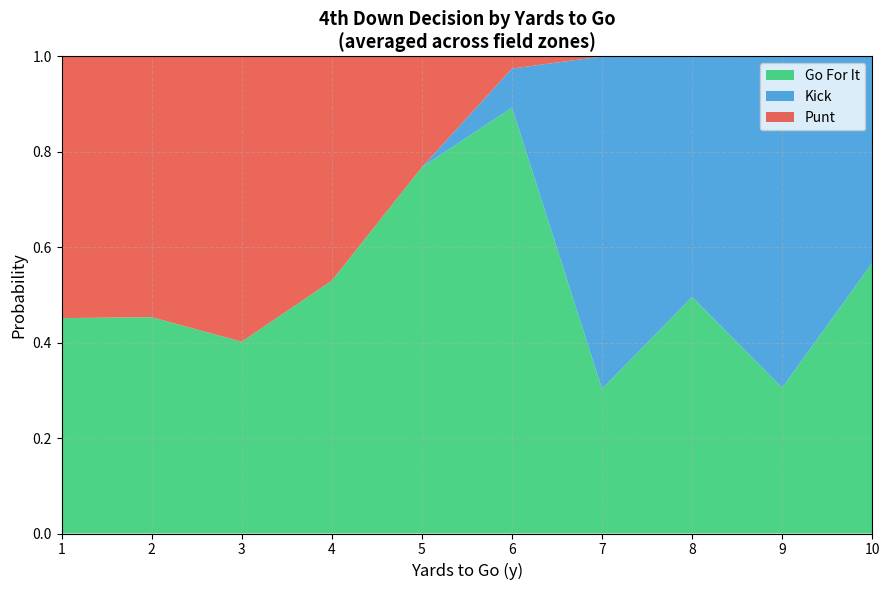

What is the total value across all series at 2?

1.0